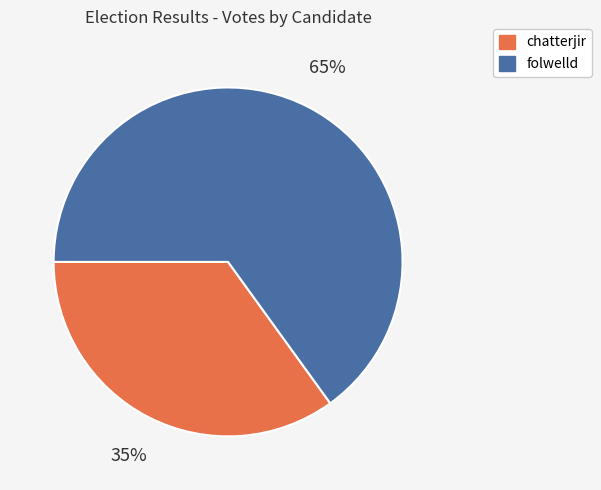

To the nearest percent, what is the difference between the chatterjir and folwelld slice percentages?

30%